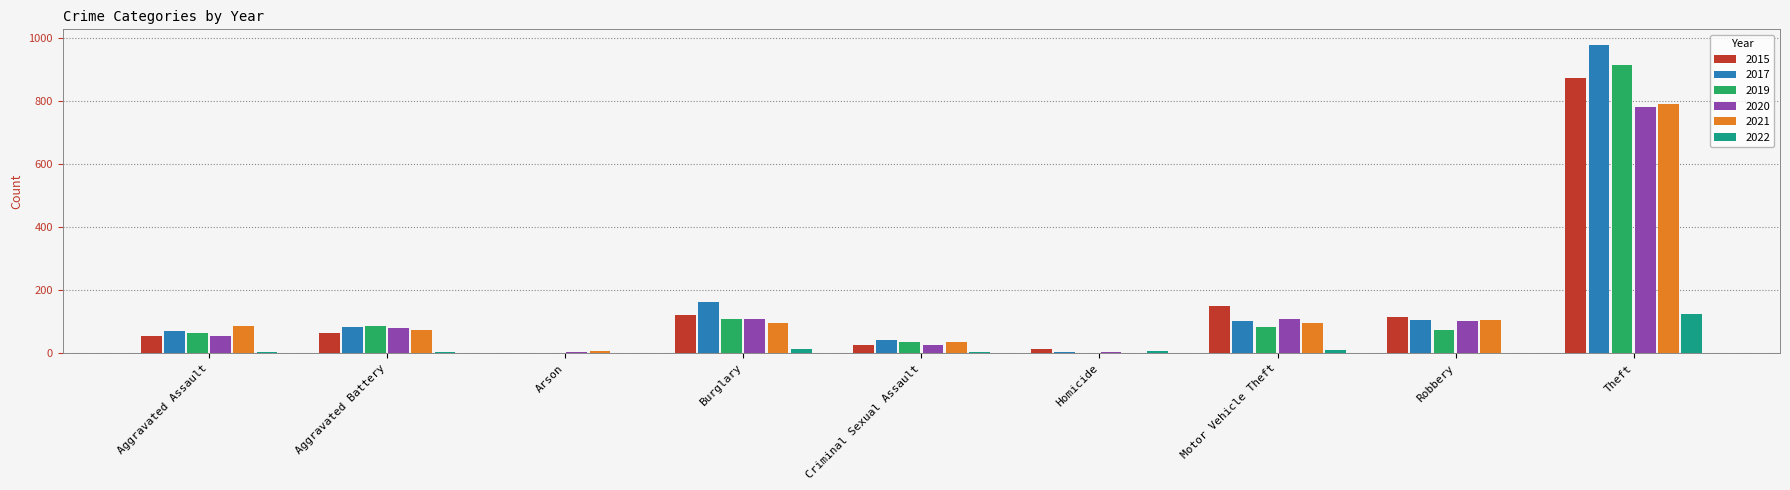

Where is 2020 nearest to the value 393?

Burglary